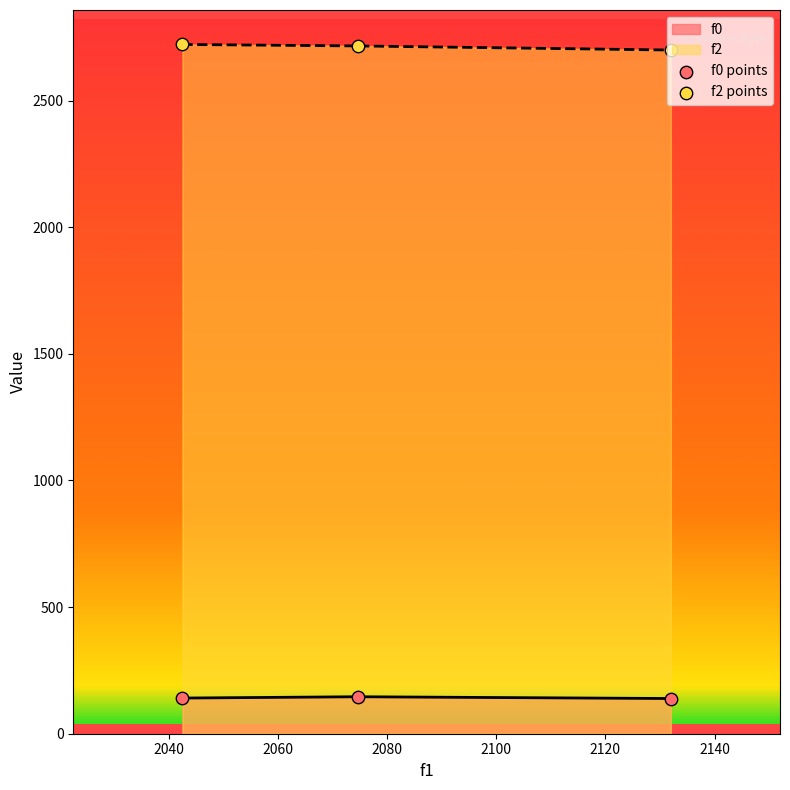

Which series has the largest total across all categories?

f2